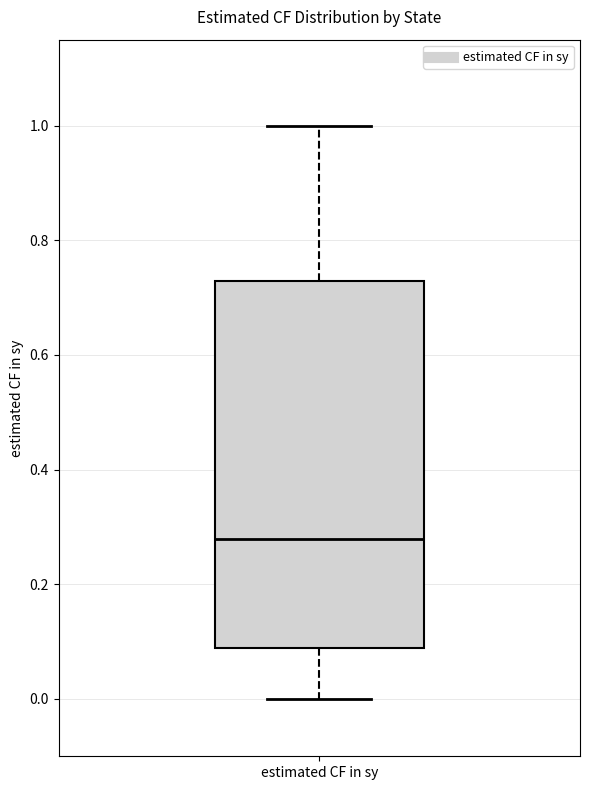

Read this box plot against the y-axis: the position of the median line, the range covered by the box, and the ends of both whiskers. The values are not printed on the chart, so give them approximately, as read against the axis.

median 0.28, box 0.08 to 0.72, whiskers 0.00 to 1.00